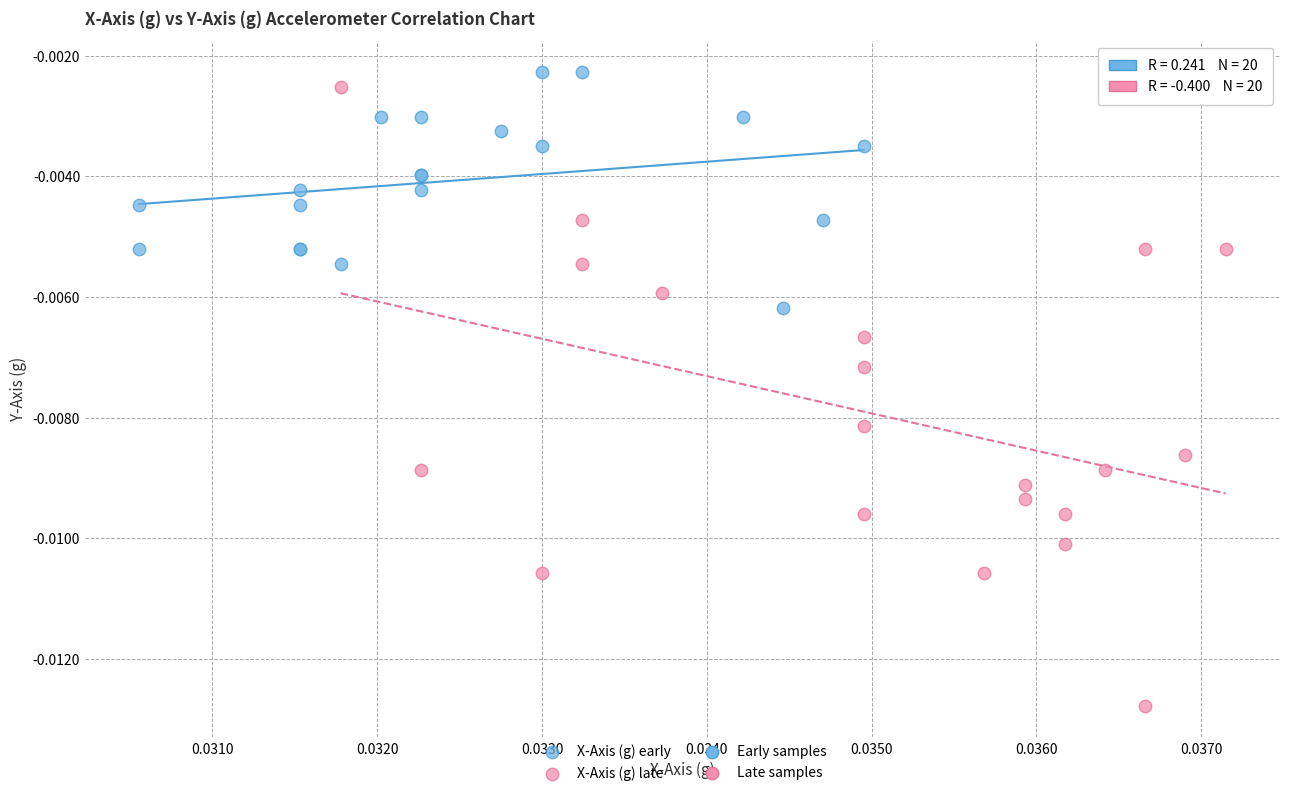

Which series has the widest spread of Y values?

X-Axis (g) late